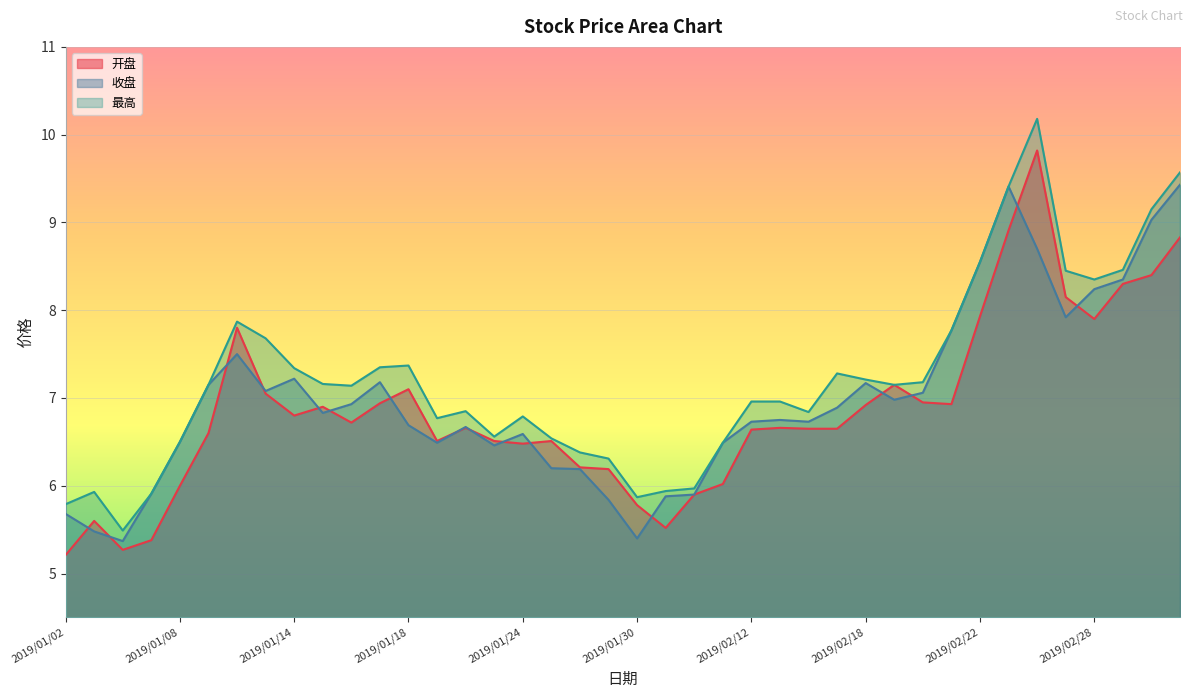

At which category does the chart reach its peak across all series?

2019/02/26